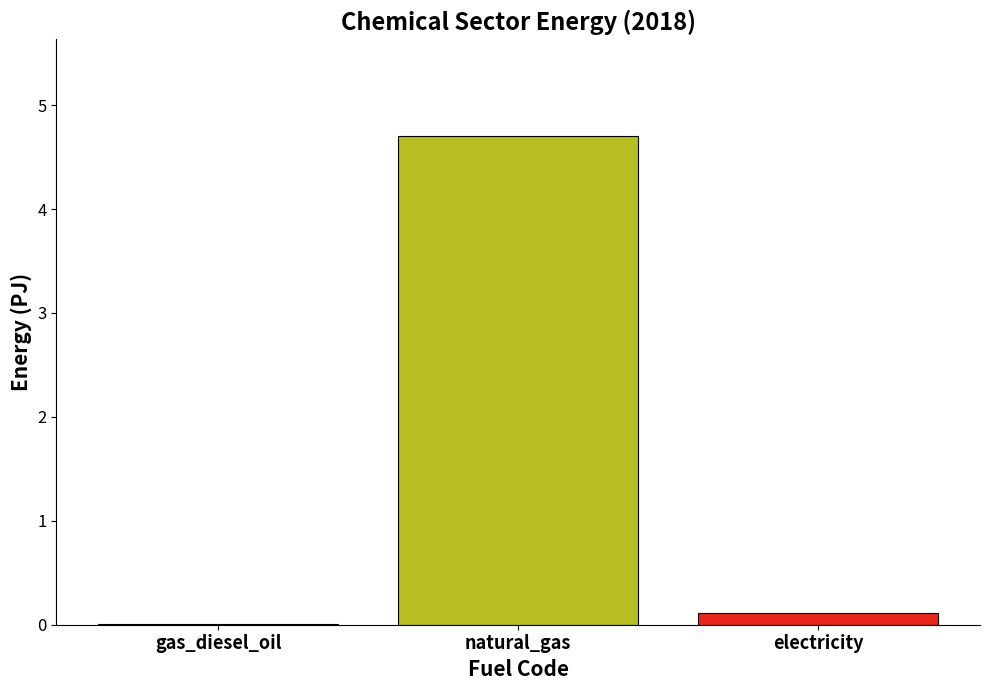

What value does the data have at natural_gas?

4.7